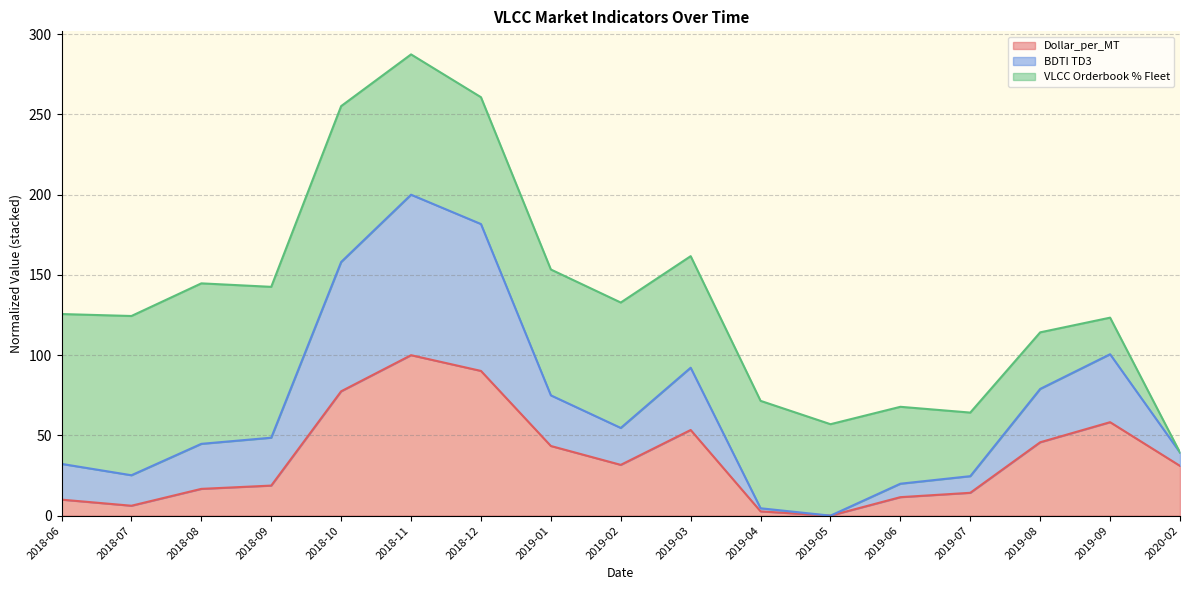

True or false: BDTI TD3 has a value of -105.4 at 2019-05.

False